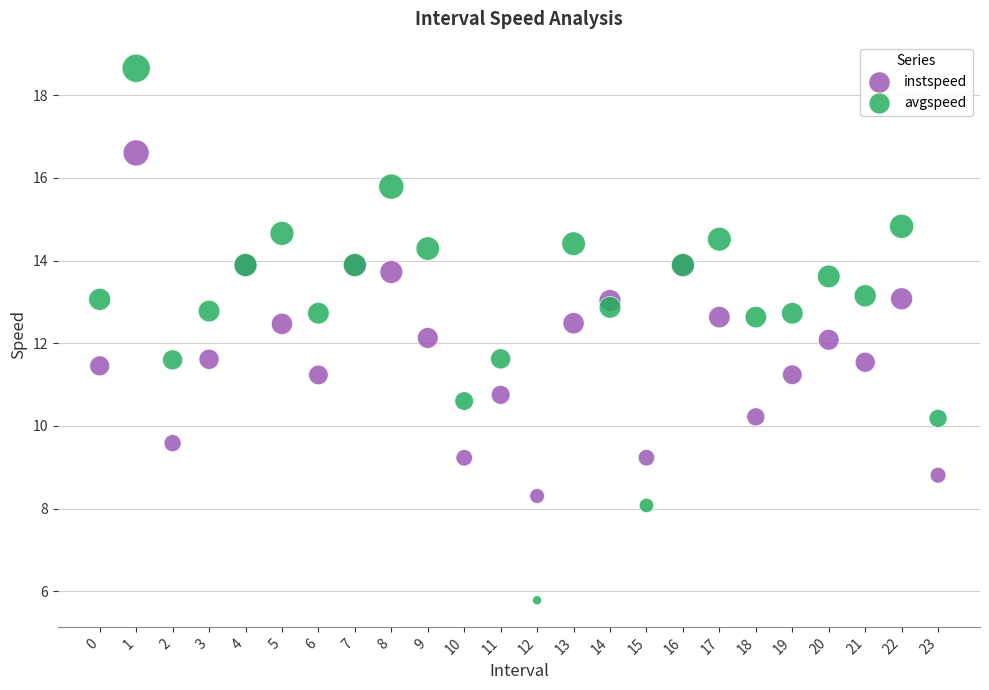

Which series reaches the maximum Y coordinate?

avgspeed